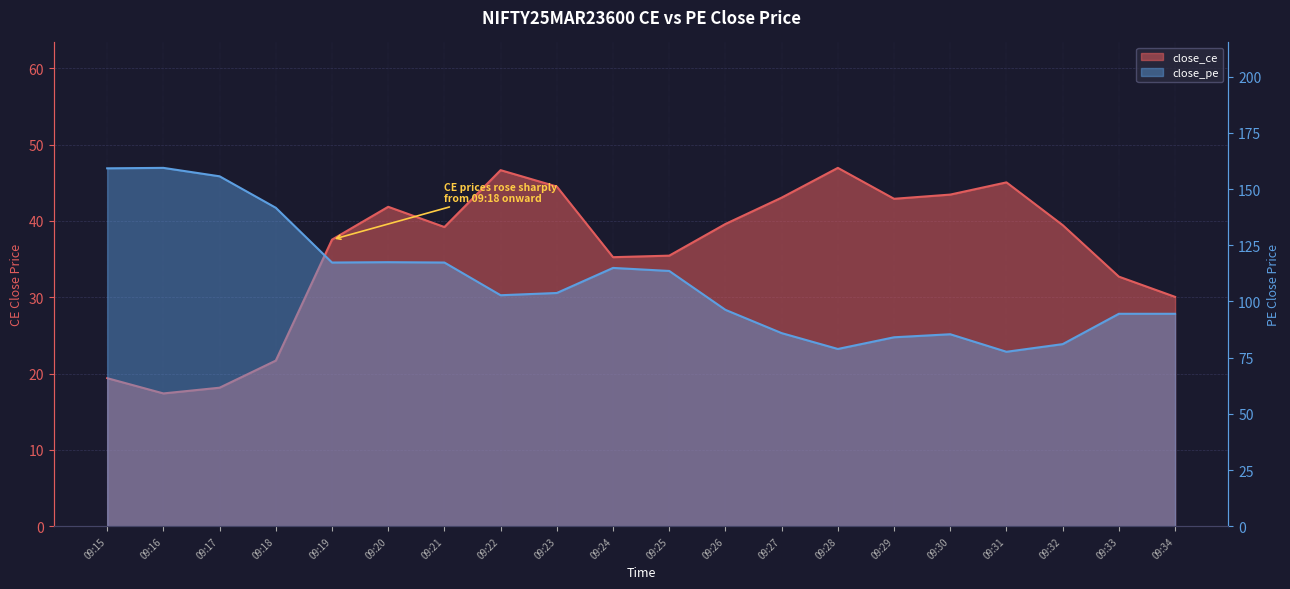

Which series has the largest total across all categories?

close_pe